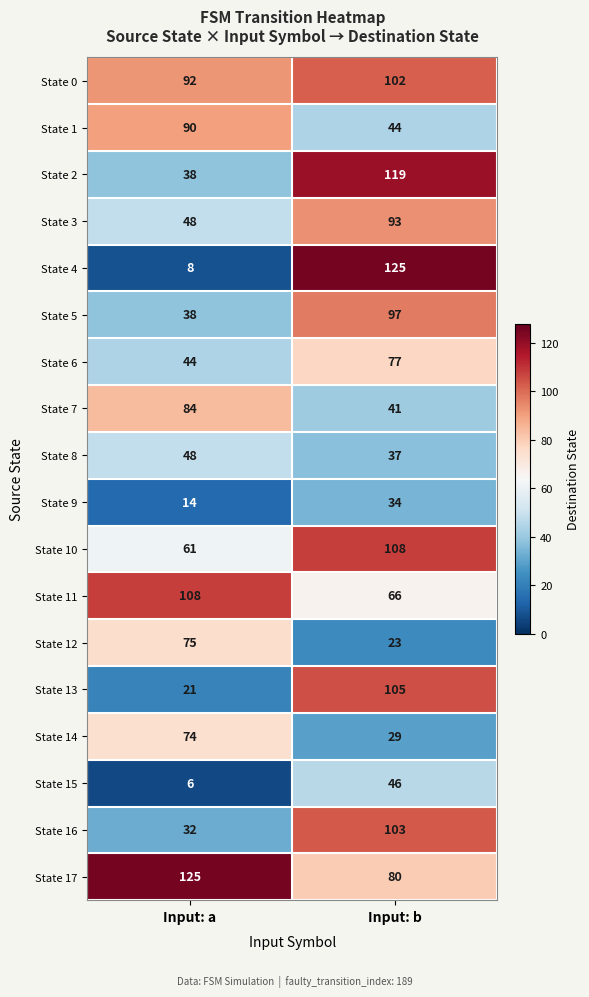

The State 1 series shows 90 at Input: a. True or false?

True